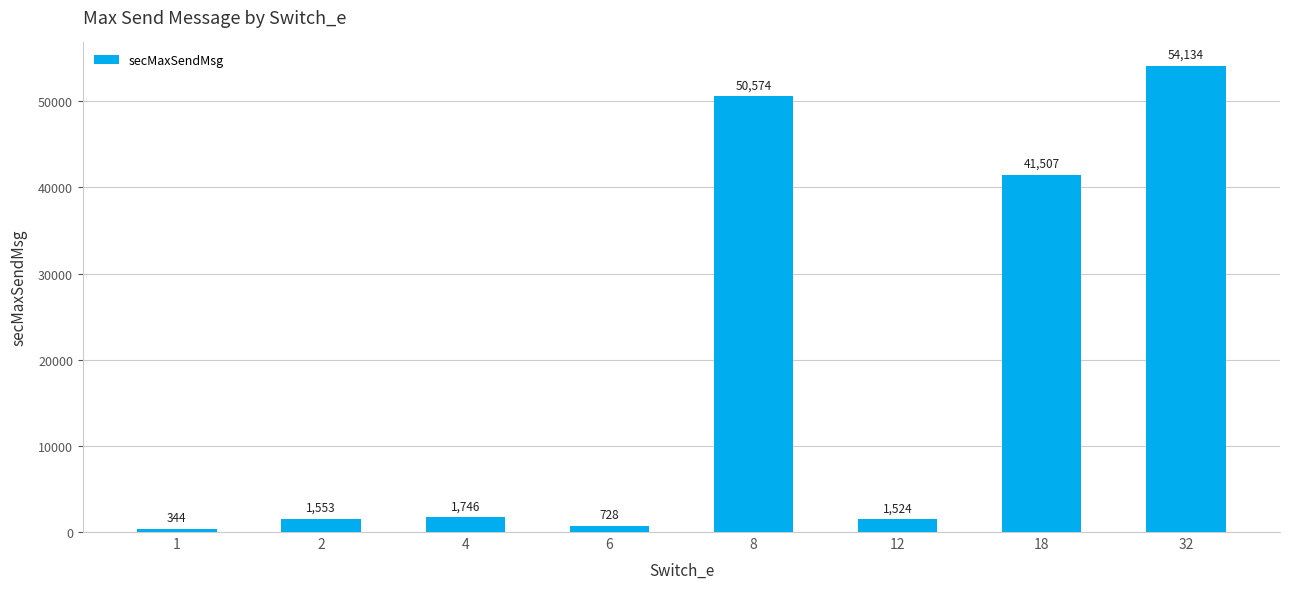

Reading left to right, extract all data points from this chart.

344	1553	1746	728	50574	1524	41507	54134